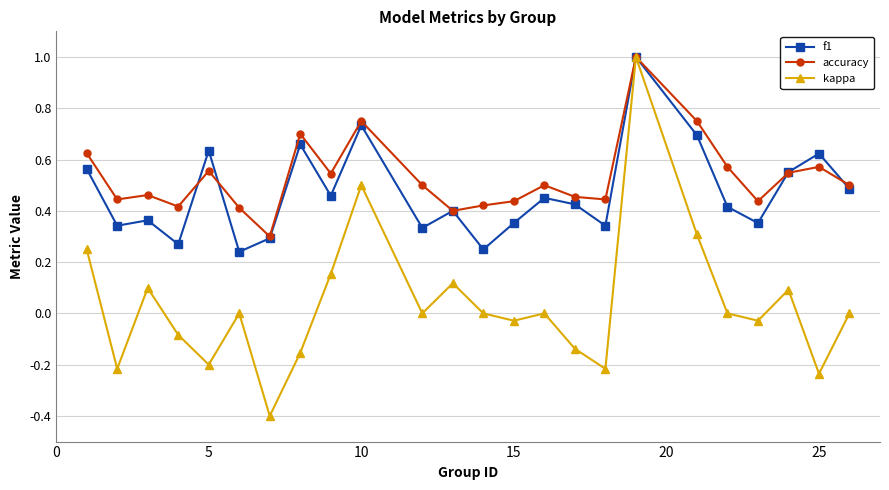

What is the maximum value for accuracy?

1.0